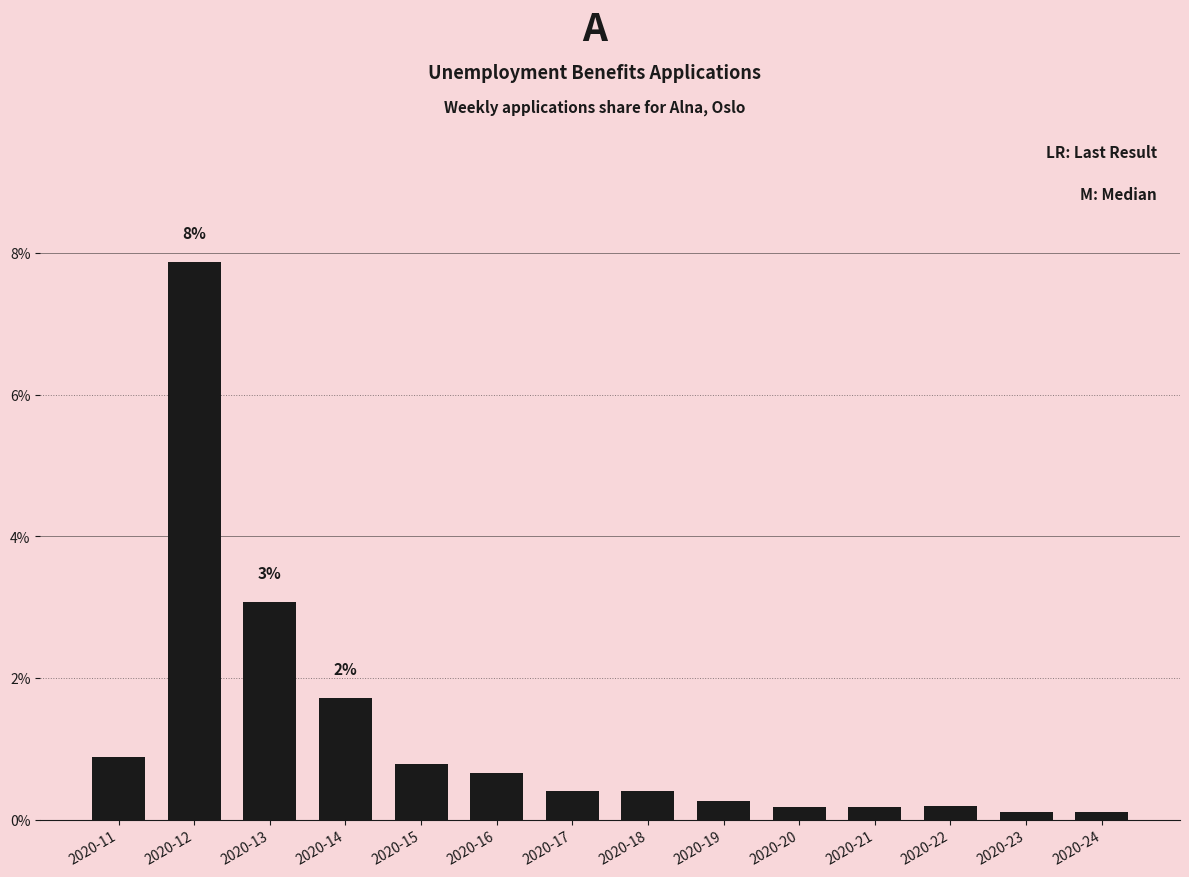

The value at 2020-12 is 7.9. True or false?

True